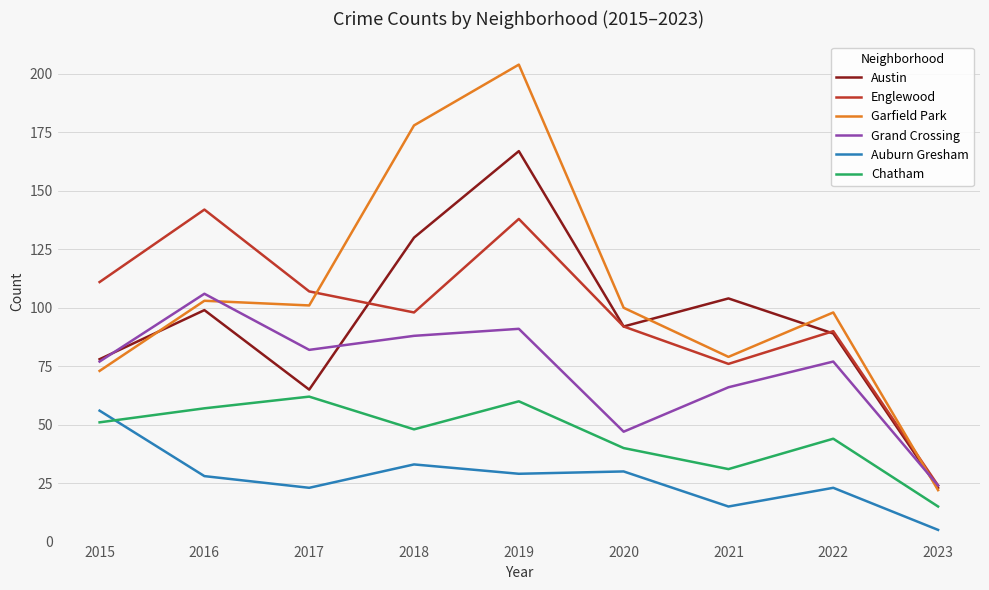

Is the value of Englewood at 2019 greater than the value of Auburn Gresham at 2018?

Yes